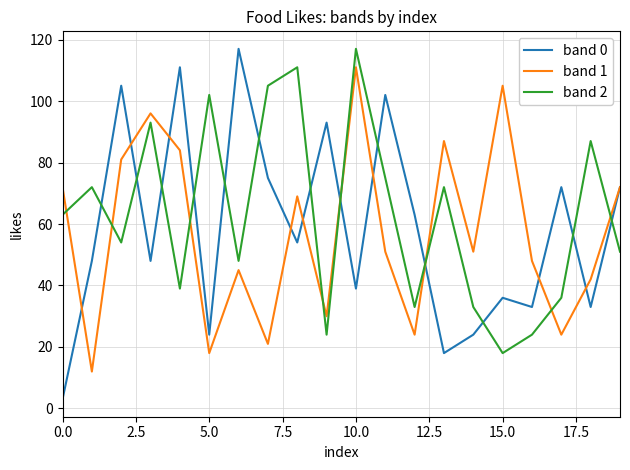

Which series has the largest range (max minus min)?

band 0